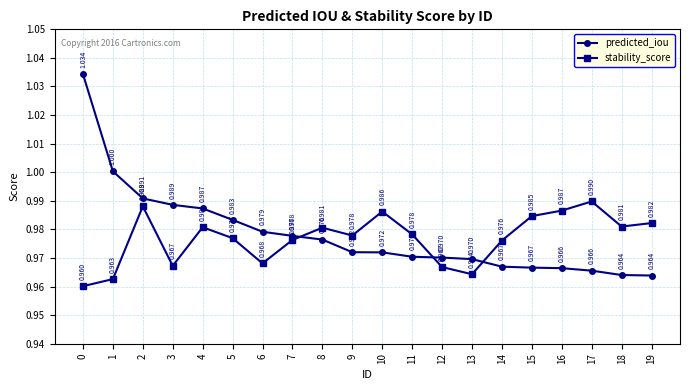

Is it true that predicted_iou equals 1.4 at 19?

False